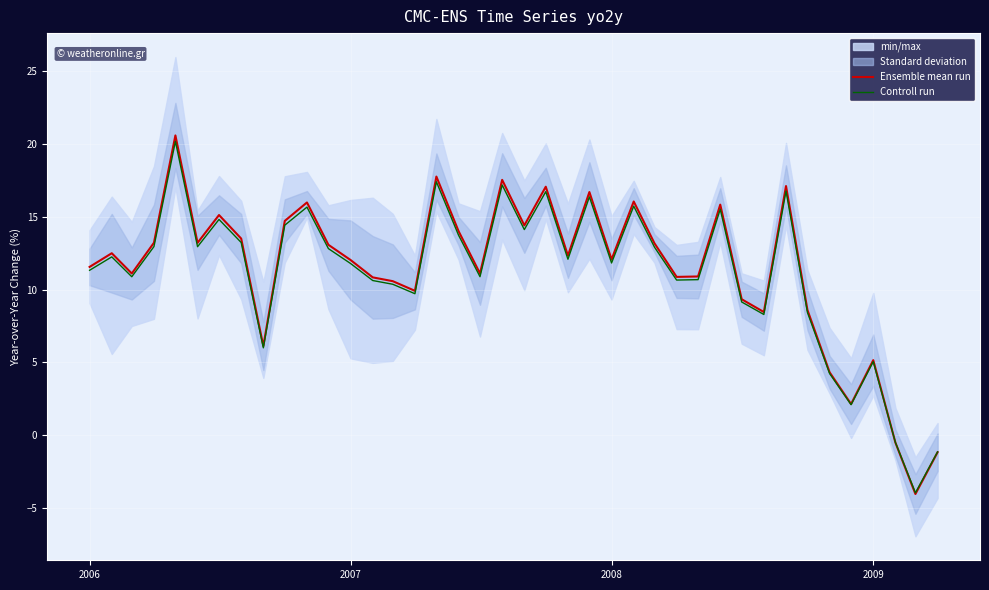

Rank the series by their average value, from highest to lowest.

Ensemble mean run, Controll run